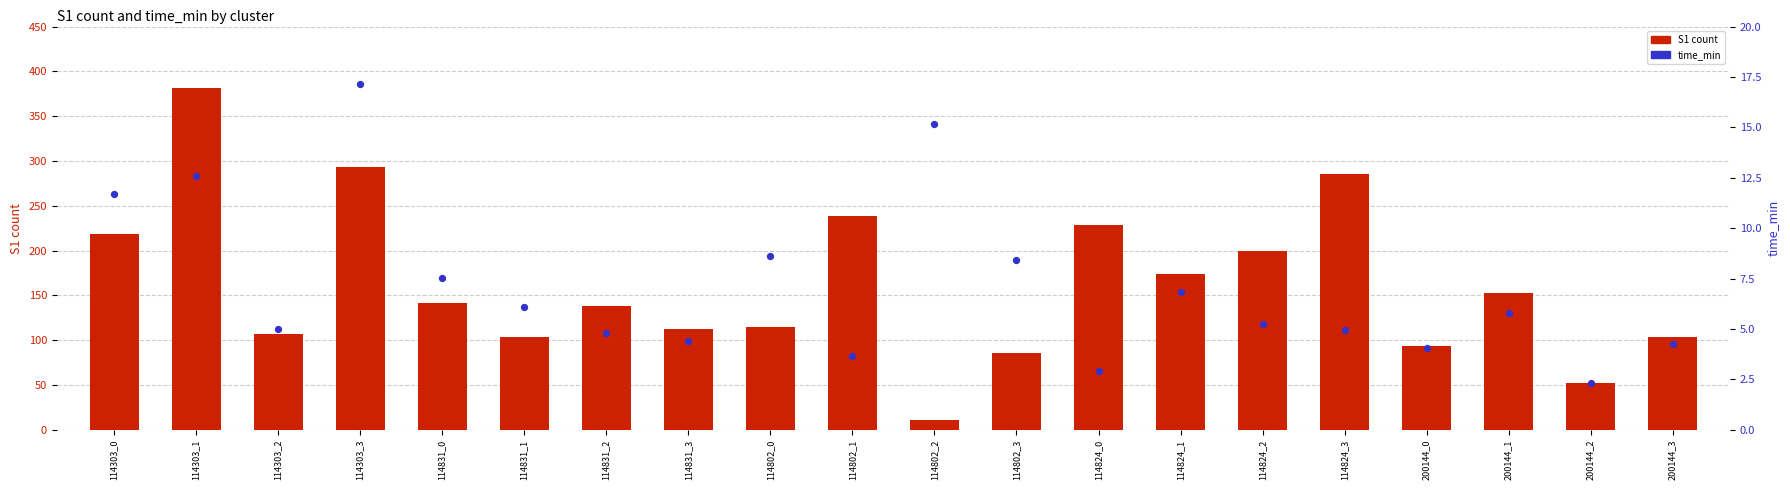

At how many categories does at least one series exceed 348?

1